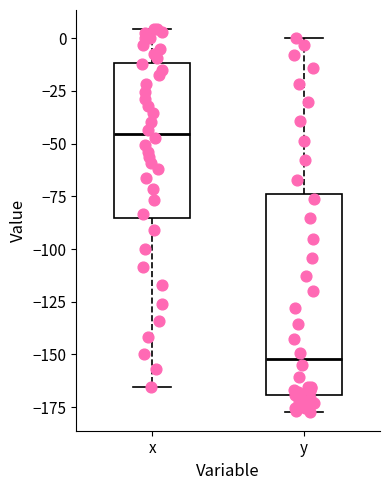

Which box's median line is the lowest?

y